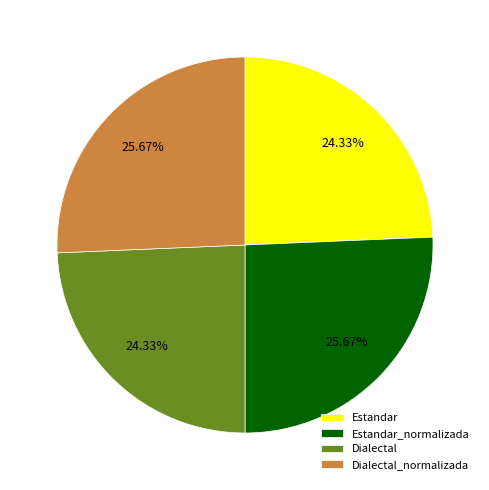

Do Estandar_normalizada and Dialectal_normalizada together represent more than half of the pie?

Yes